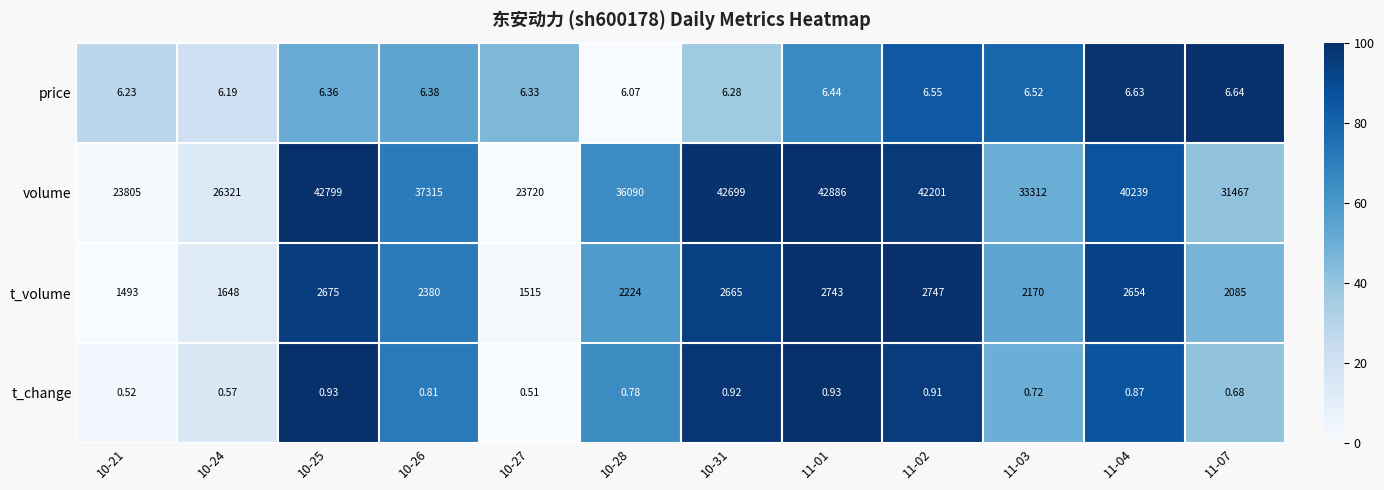

Which series changed the most between 10-26 and 11-02?

volume